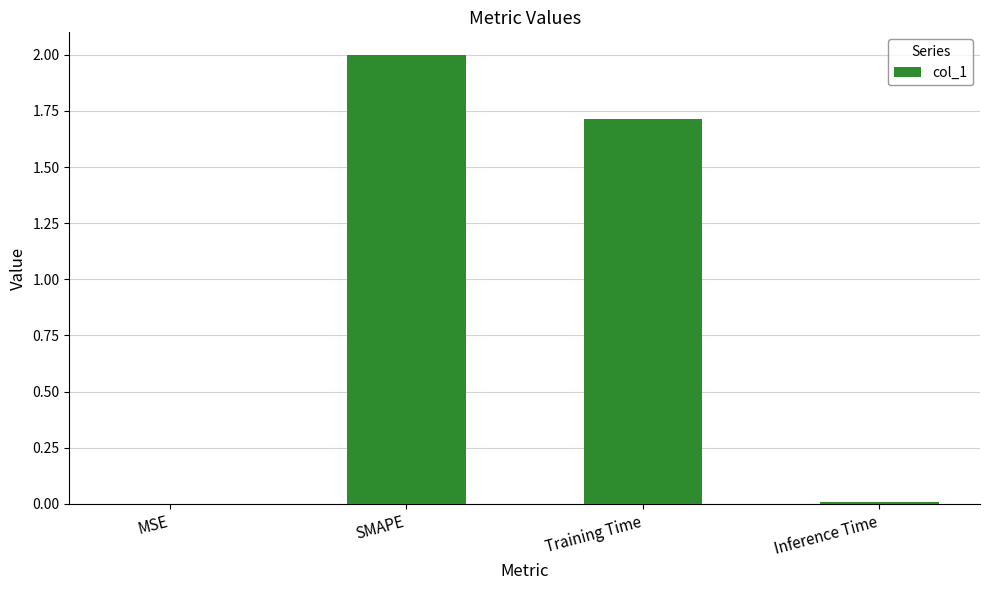

Which has a higher value, MSE or Training Time?

Training Time